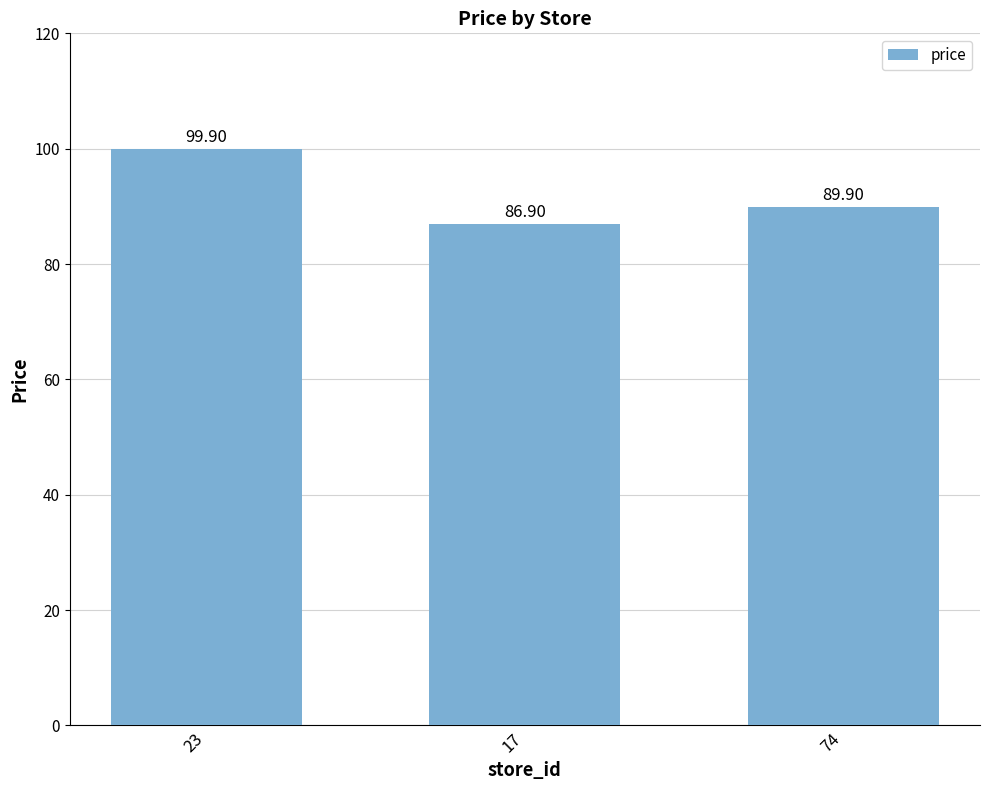

Reading left to right, what are all the values shown in this chart?

99.9	86.9	89.9